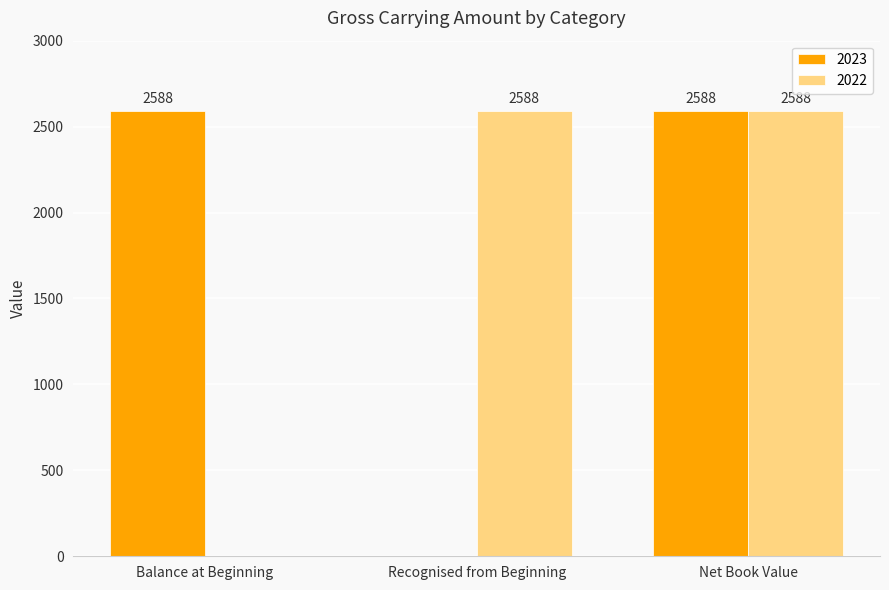

Reading right to left, extract all data points from this chart.

2023: Net Book Value=2588	Recognised from Beginning=0	Balance at Beginning=2588
2022: Net Book Value=2588	Recognised from Beginning=2588	Balance at Beginning=0